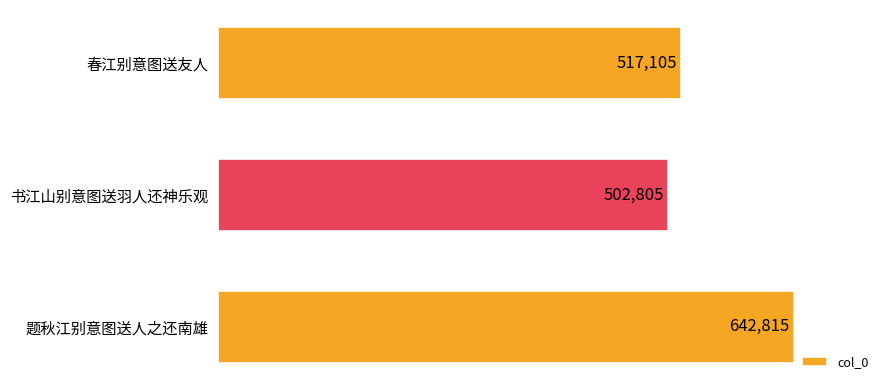

What is the approximate value at 书江山别意图送羽人还神乐观?

502805